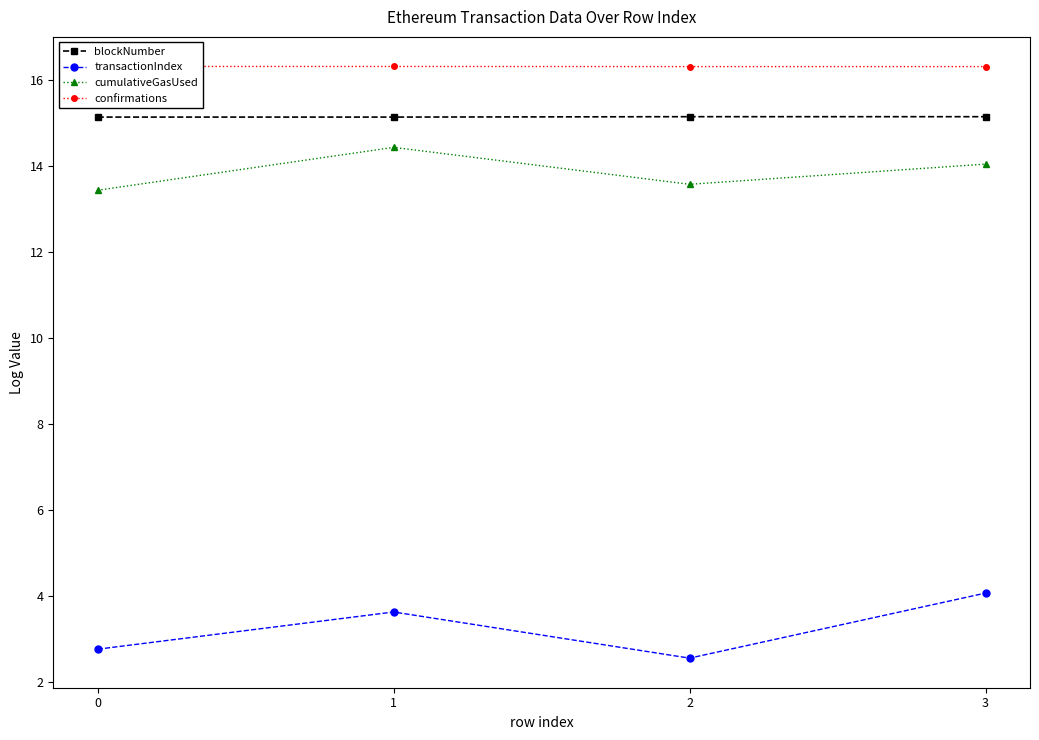

Rank the series at 0 from lowest to highest value.

transactionIndex, cumulativeGasUsed, blockNumber, confirmations